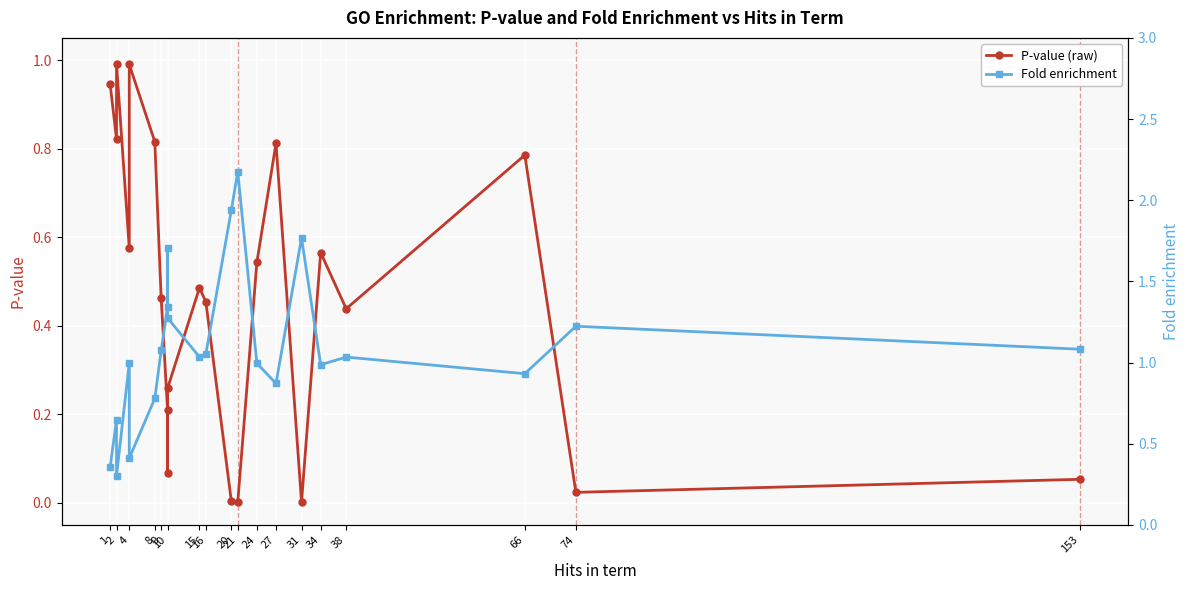

At how many categories does at least one series exceed 1?

12